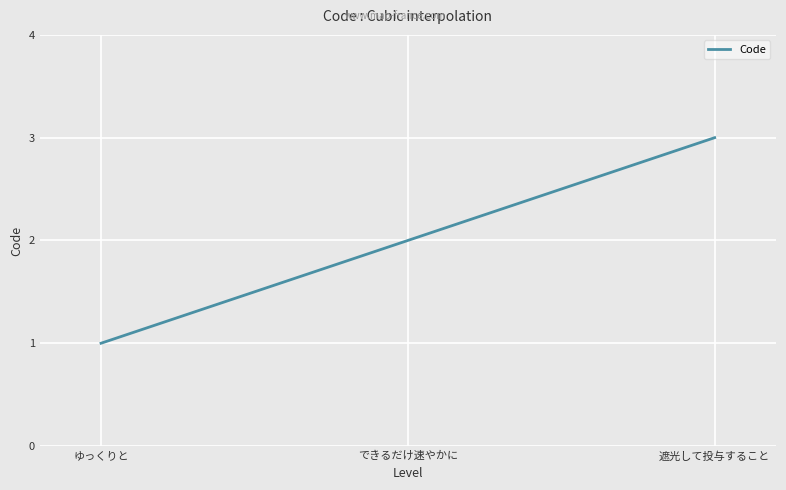

Rank the categories by value from highest to lowest.

遮光して投与すること, できるだけ速やかに, ゆっくりと